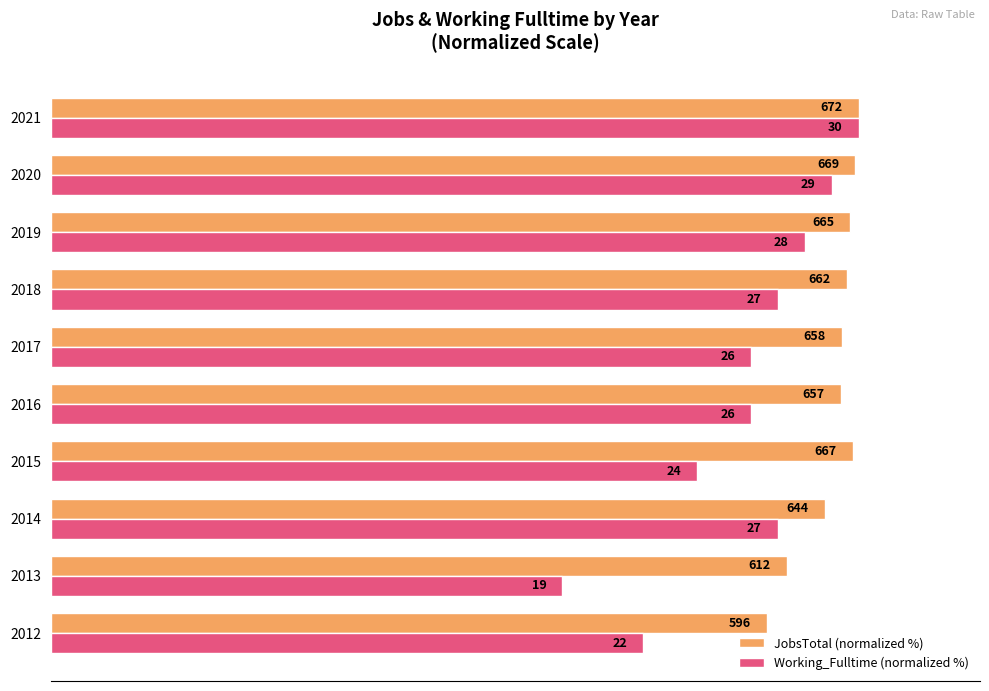

What are all the series names shown in the legend?

JobsTotal (normalized %), Working_Fulltime (normalized %)